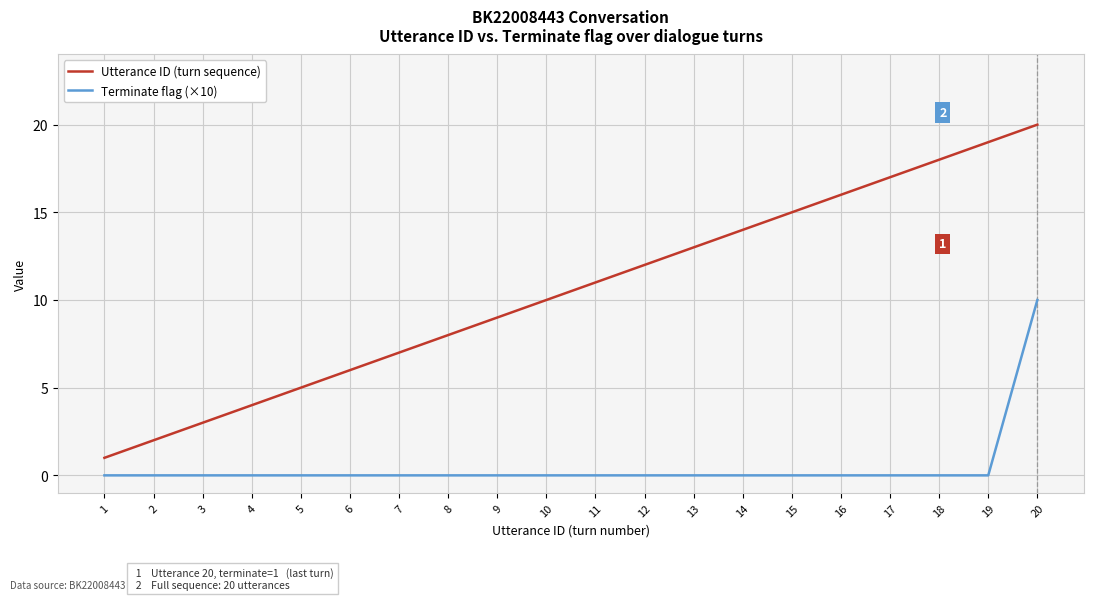

Rank the series by their maximum value, from highest to lowest.

Utterance ID (turn sequence), Terminate flag (×10)